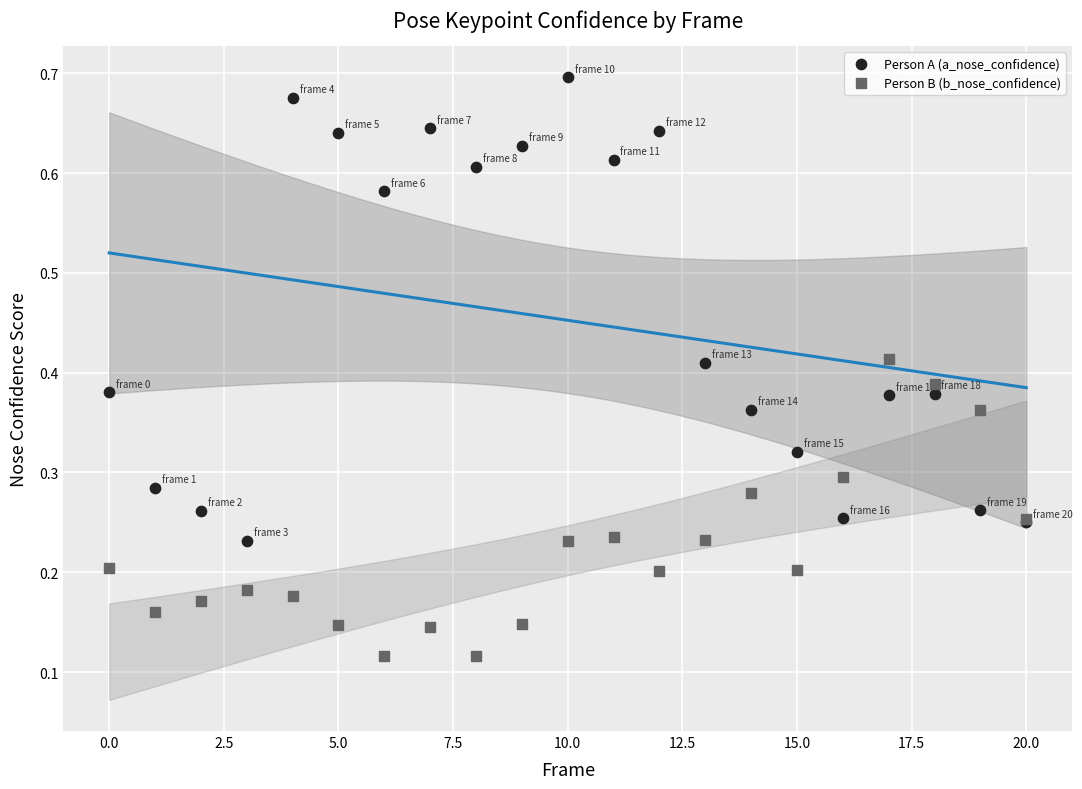

Which series reaches the maximum Y coordinate?

Person A (a_nose_confidence)